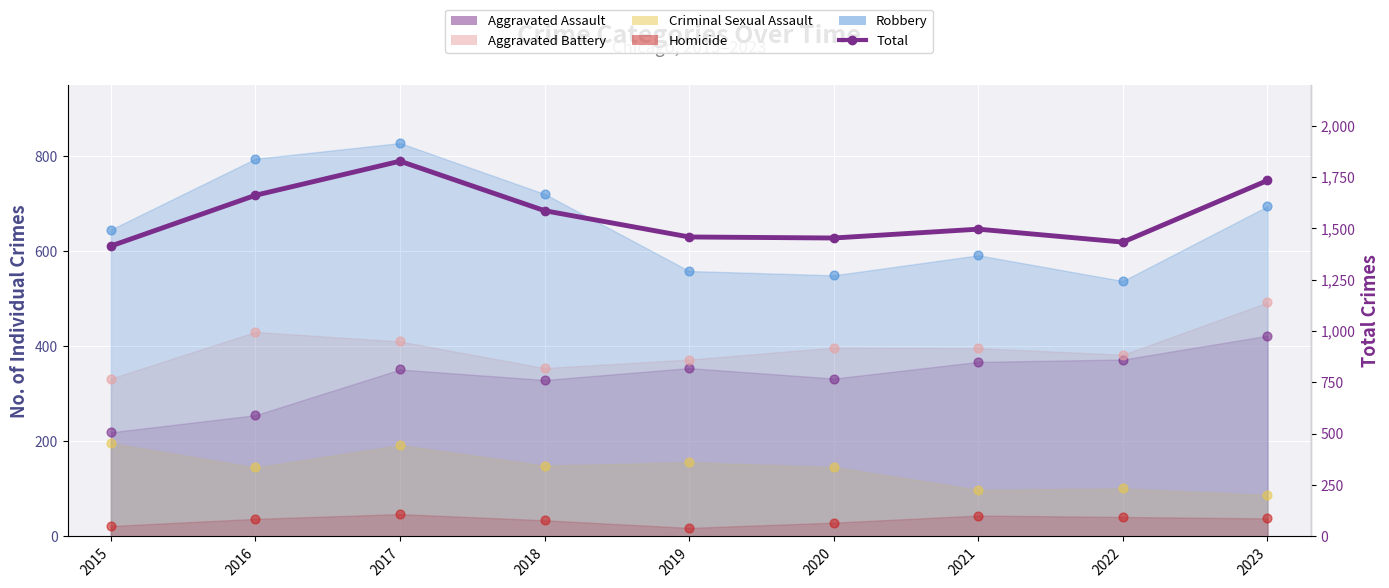

What is the change in value from 2021 to 2023?

+237